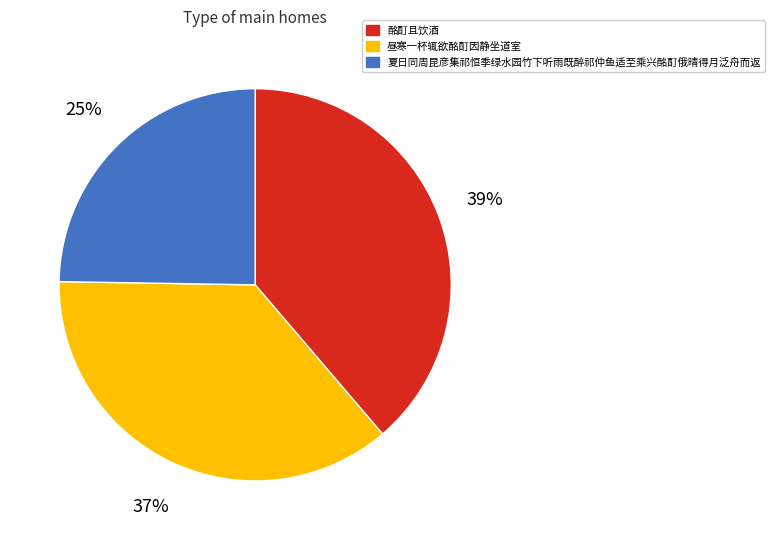

Is there a majority slice in this chart?

No